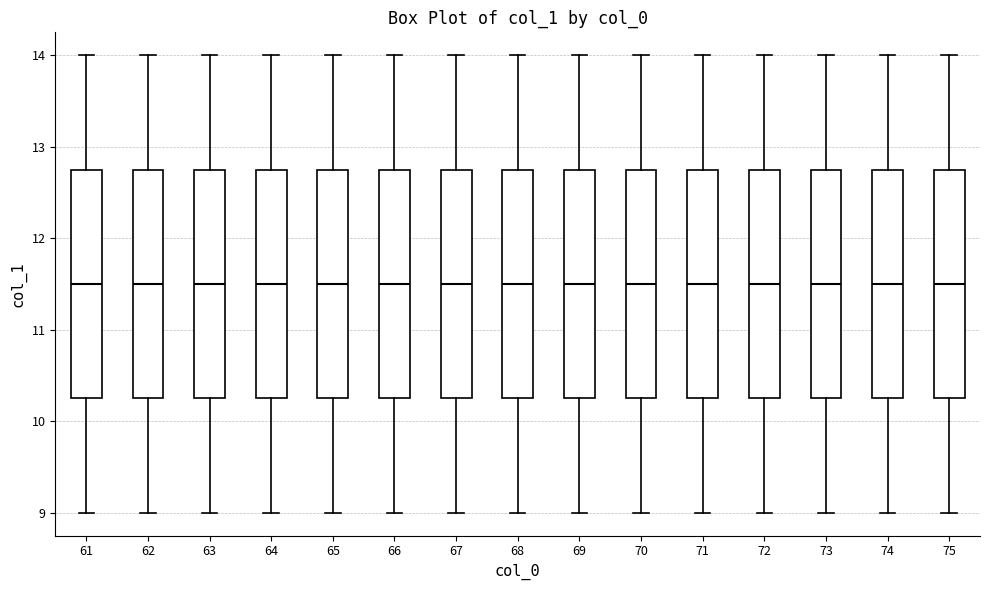

Reading left to right, read every box against the y-axis: the position of its median line, the range the box covers, and the ends of its whiskers. The values are not printed on the chart, so give them approximately, as read against the axis.

61: median 11.5, box 10.3 to 12.8, whiskers 9.0 to 14.0
62: median 11.5, box 10.3 to 12.8, whiskers 9.0 to 14.0
63: median 11.5, box 10.3 to 12.8, whiskers 9.0 to 14.0
64: median 11.5, box 10.3 to 12.8, whiskers 9.0 to 14.0
65: median 11.5, box 10.3 to 12.8, whiskers 9.0 to 14.0
66: median 11.5, box 10.3 to 12.8, whiskers 9.0 to 14.0
67: median 11.5, box 10.3 to 12.8, whiskers 9.0 to 14.0
68: median 11.5, box 10.3 to 12.8, whiskers 9.0 to 14.0
69: median 11.5, box 10.3 to 12.8, whiskers 9.0 to 14.0
70: median 11.5, box 10.3 to 12.8, whiskers 9.0 to 14.0
71: median 11.5, box 10.3 to 12.8, whiskers 9.0 to 14.0
72: median 11.5, box 10.3 to 12.8, whiskers 9.0 to 14.0
73: median 11.5, box 10.3 to 12.8, whiskers 9.0 to 14.0
74: median 11.5, box 10.3 to 12.8, whiskers 9.0 to 14.0
75: median 11.5, box 10.3 to 12.8, whiskers 9.0 to 14.0